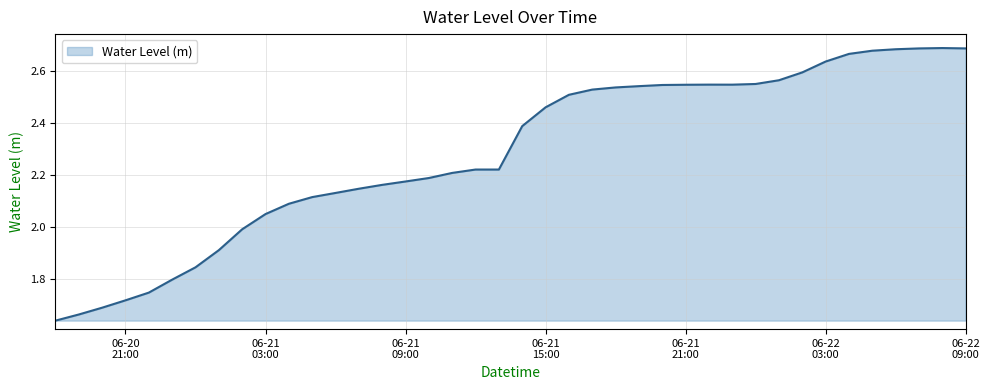

What is the difference between the maximum and minimum values?

1.1